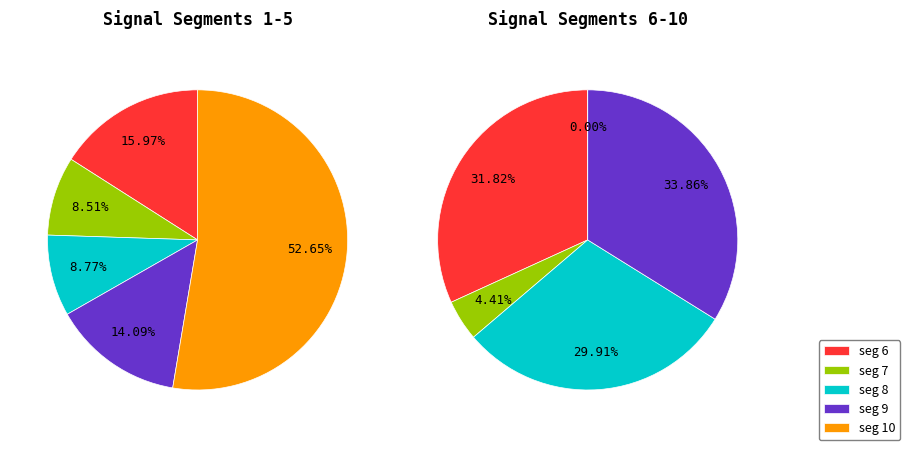

What is the smallest slice in the pie chart?

signal segment 10